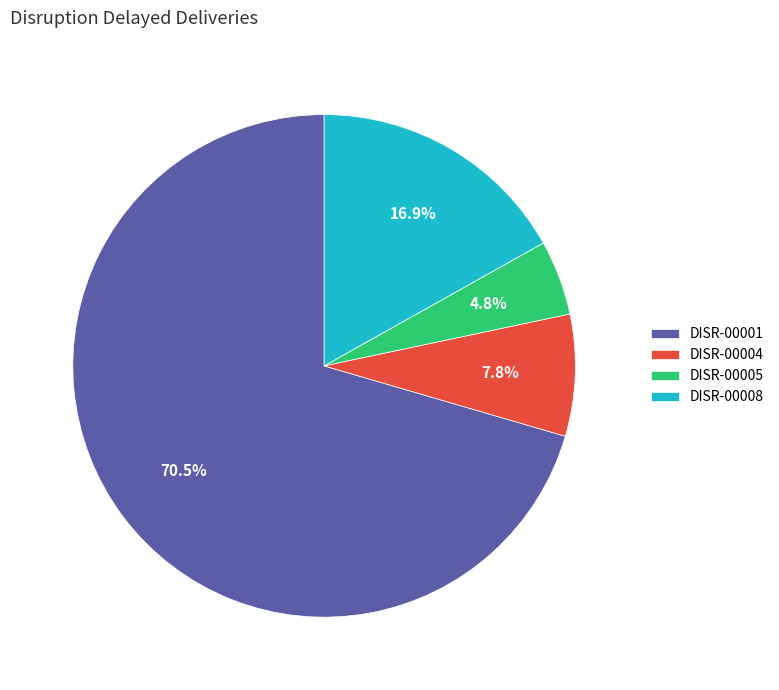

Which slice represents more than half of the pie?

DISR-00001